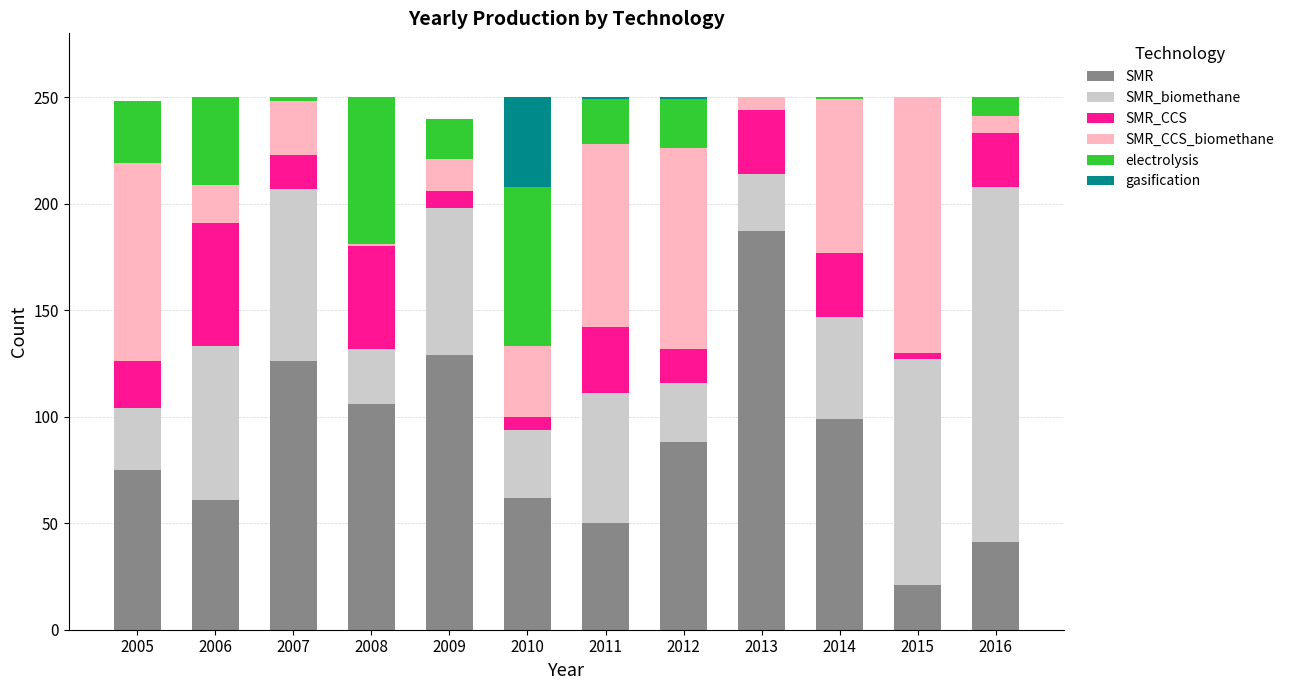

Which category has the highest value in the SMR series?

2013